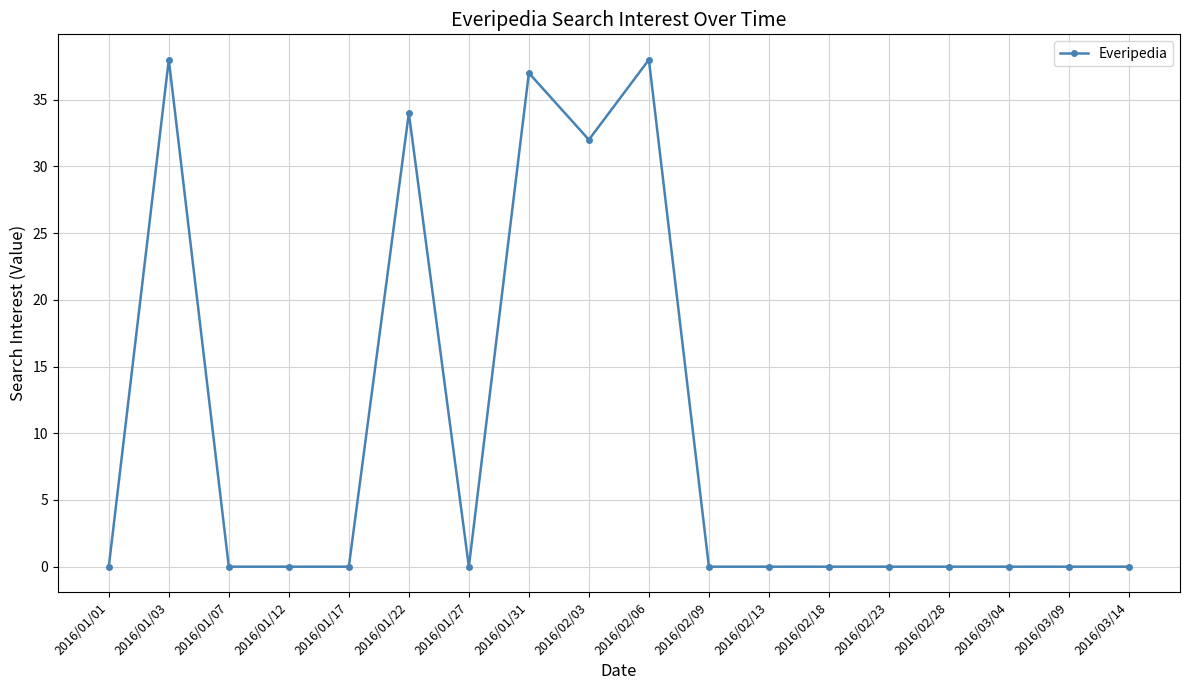

What is the maximum value shown in the chart?

38